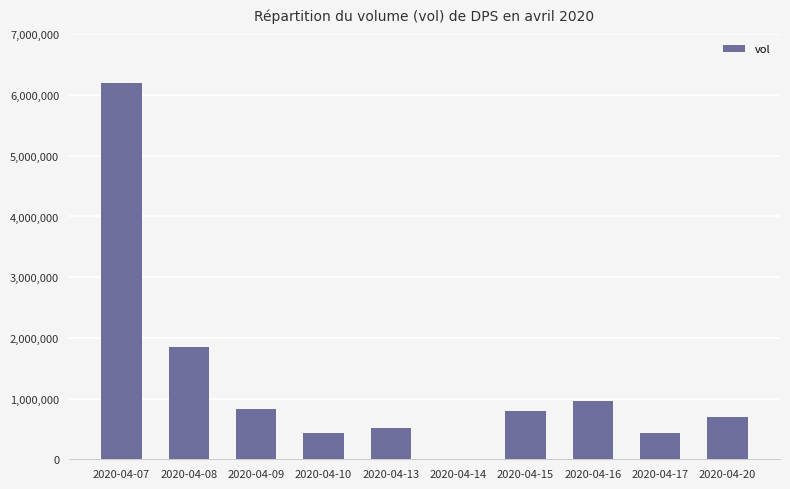

Approximately how many times larger is the value at 2020-04-17 compared to 2020-04-07?

0.1